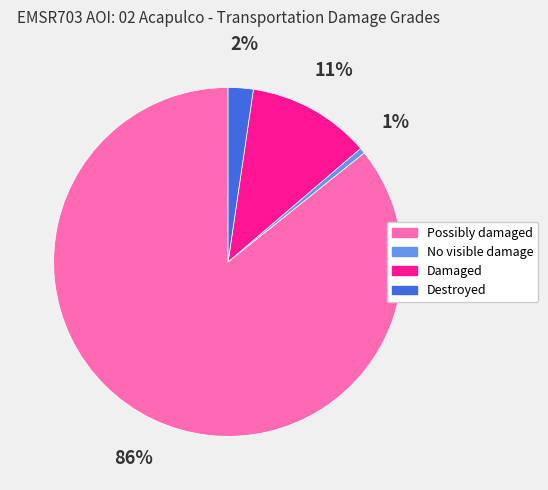

To the nearest percent, what is the average slice percentage?

25%